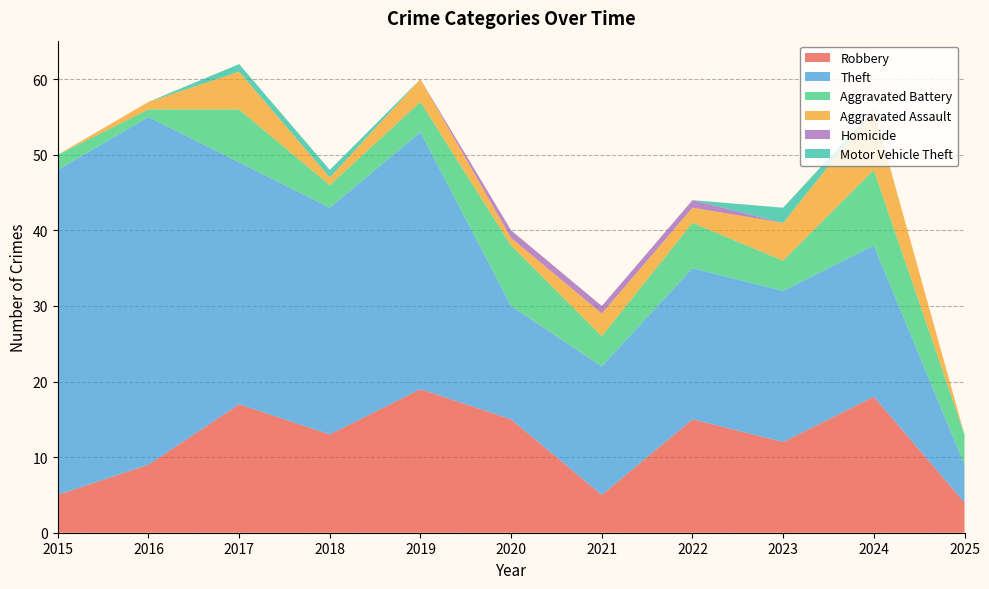

Reading right to left, transcribe all the data shown in this chart.

Robbery: 4	18	12	15	5	15	19	13	17	9	5
Theft: 5	20	20	20	17	15	34	30	32	46	43
Aggravated Battery: 4	10	4	6	4	8	4	3	7	1	2
Aggravated Assault: 0	8	5	2	3	1	3	1	5	1	0
Homicide: 0	0	0	1	1	1	0	0	0	0	0
Motor Vehicle Theft: 0	0	2	0	0	0	0	1	1	0	0